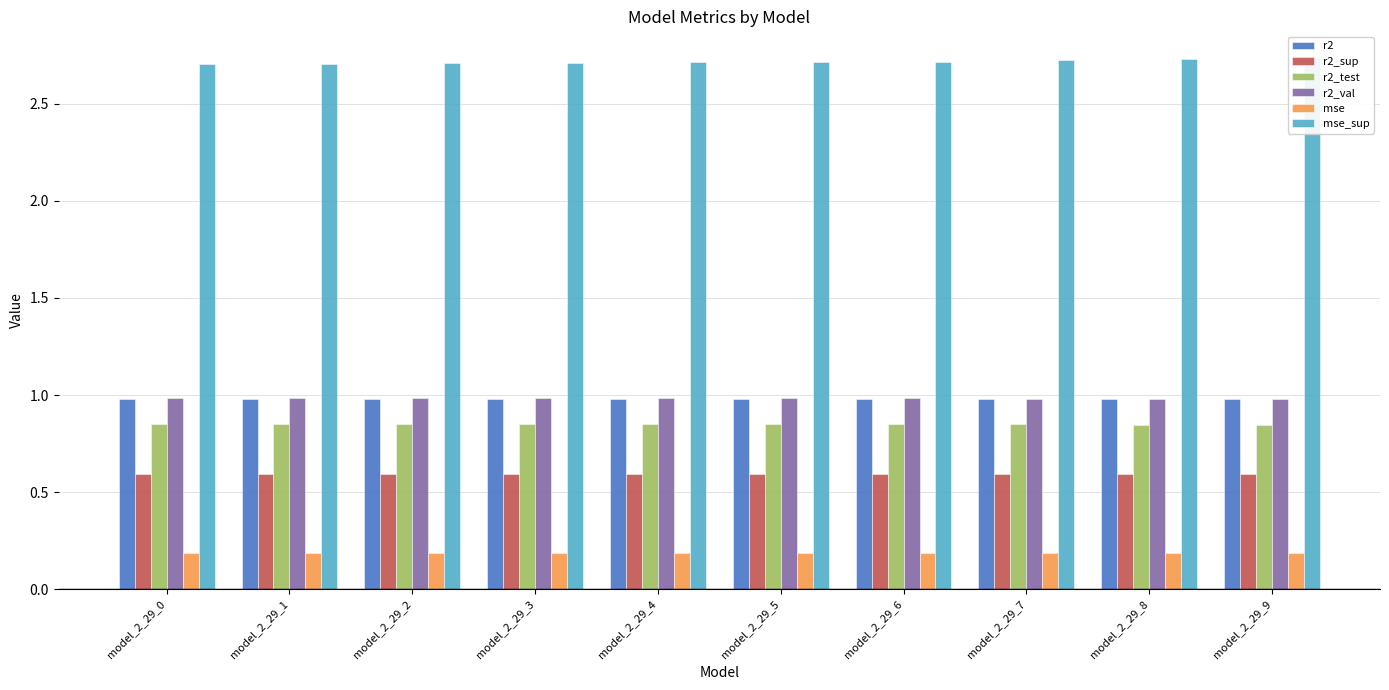

What is the greatest value displayed?

2.7